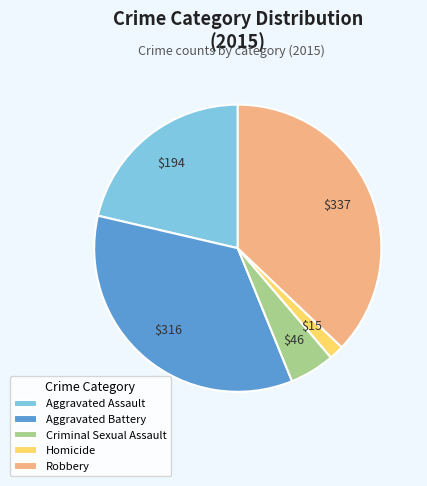

Does any single category account for the majority?

No